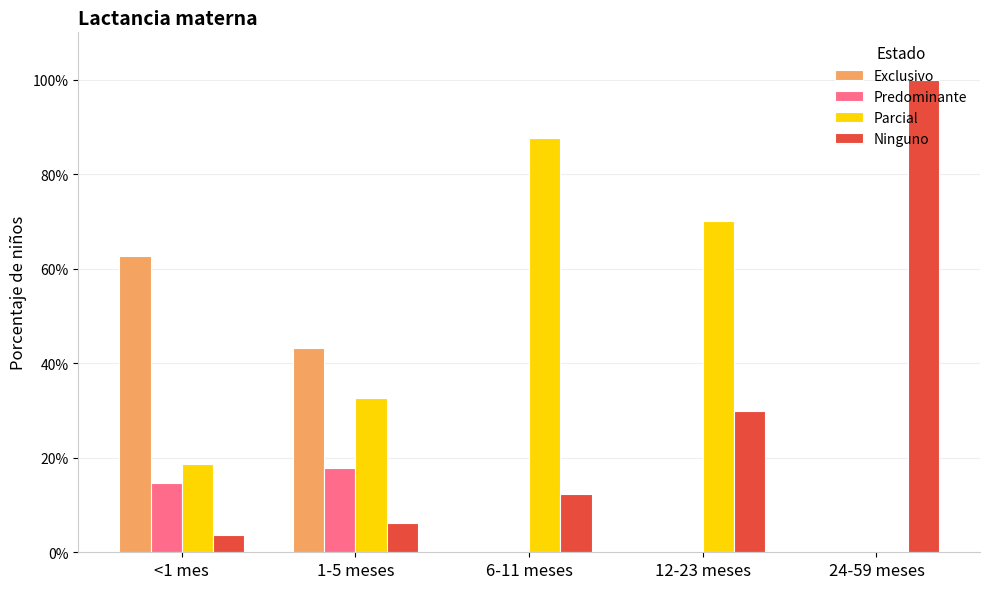

Between 1-5 meses and 12-23 meses, which is larger?

1-5 meses